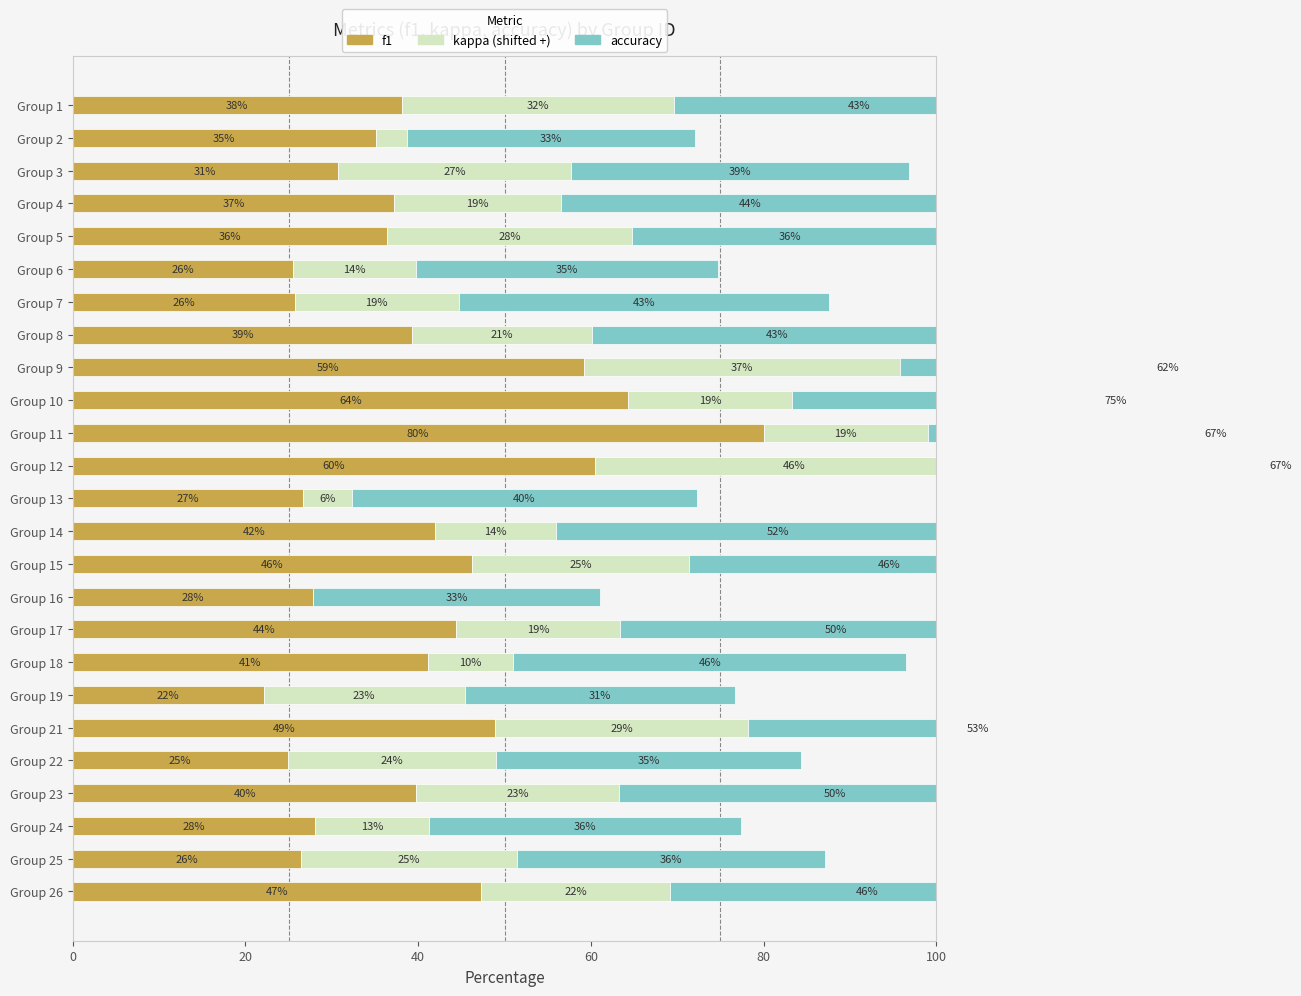

What value does the kappa (shifted) series have at Group 13?

5.6